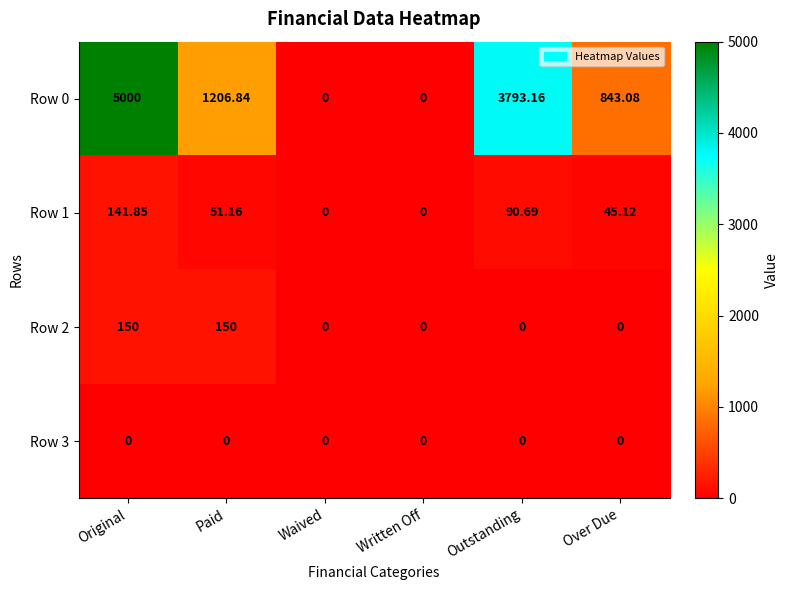

Between Original and Written Off, which series saw the biggest shift?

Row 0